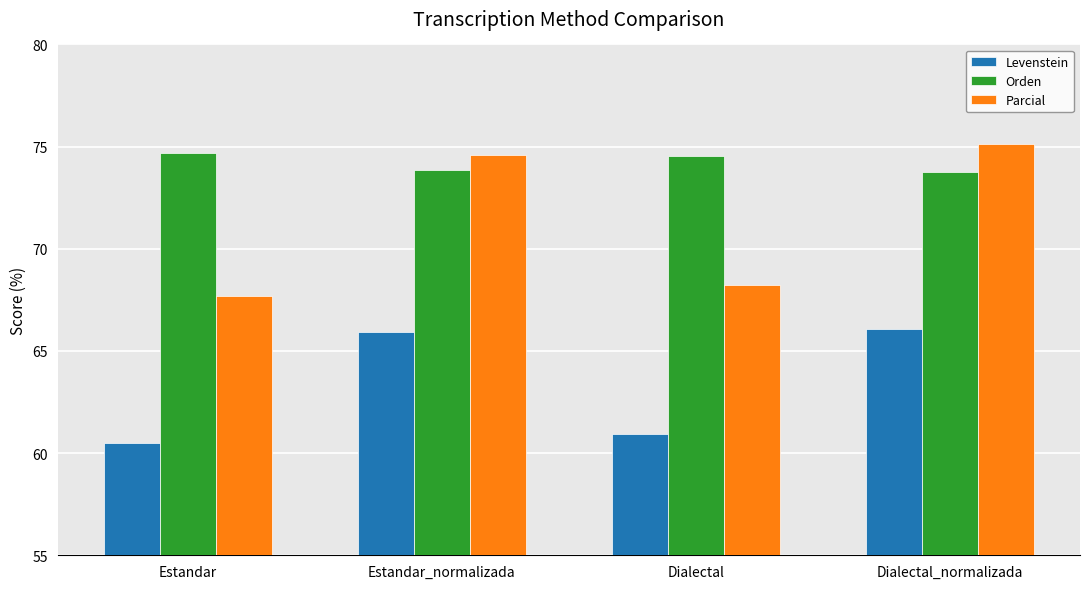

What position from the left is Estandar?

1